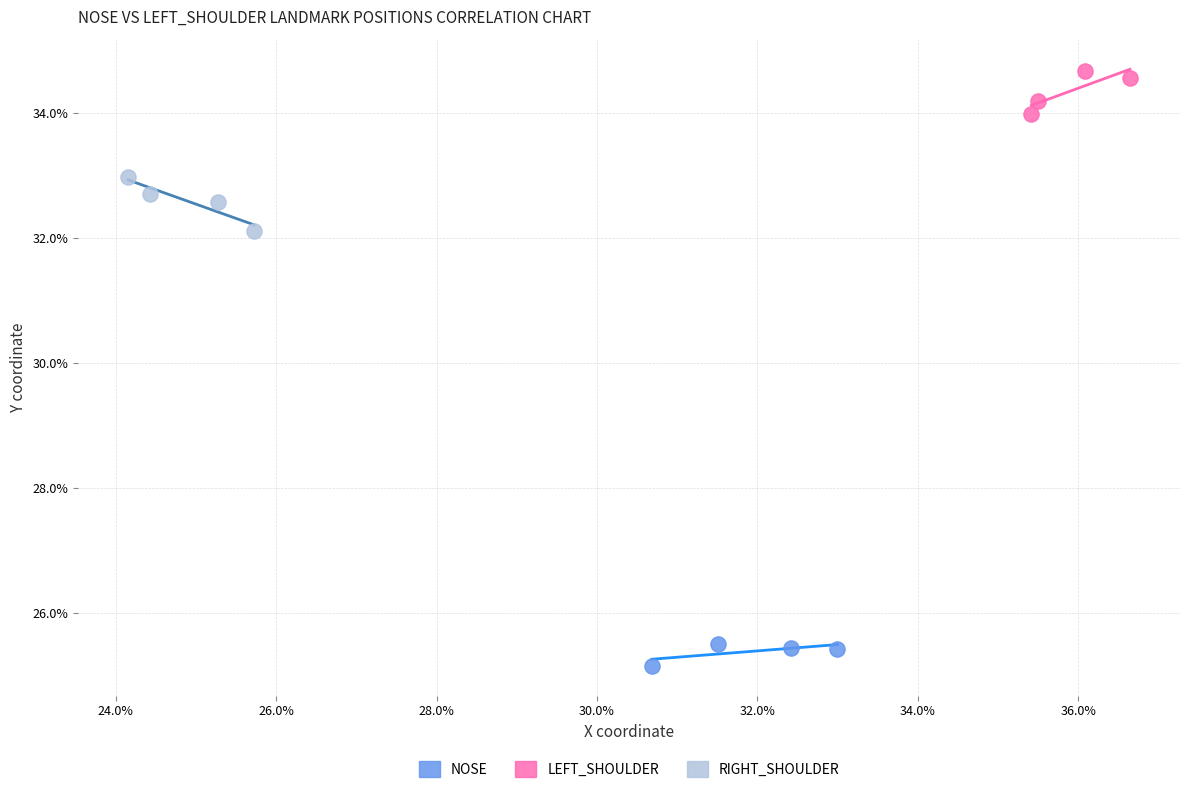

Which series reaches the minimum Y coordinate?

NOSE